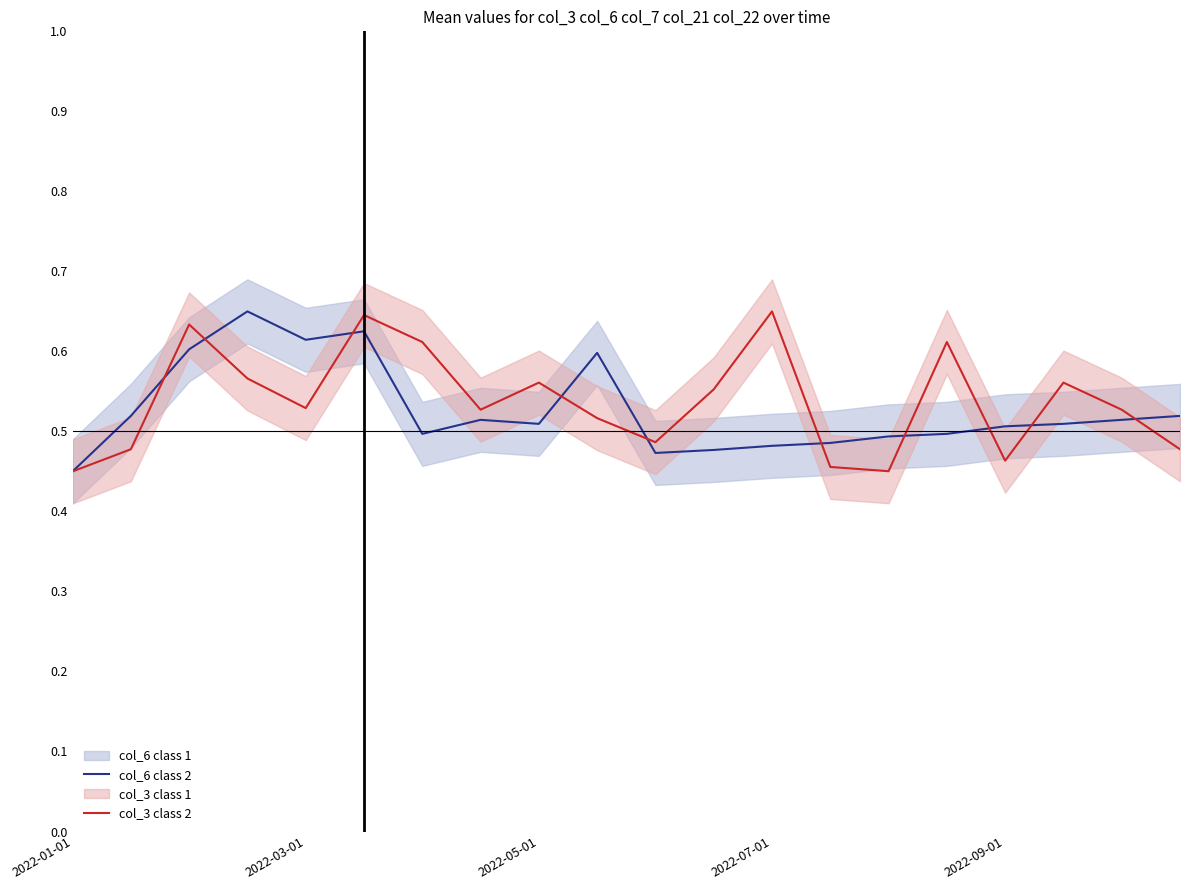

List the series in order of their peak value, lowest first.

col_6 class 2, col_3 class 2